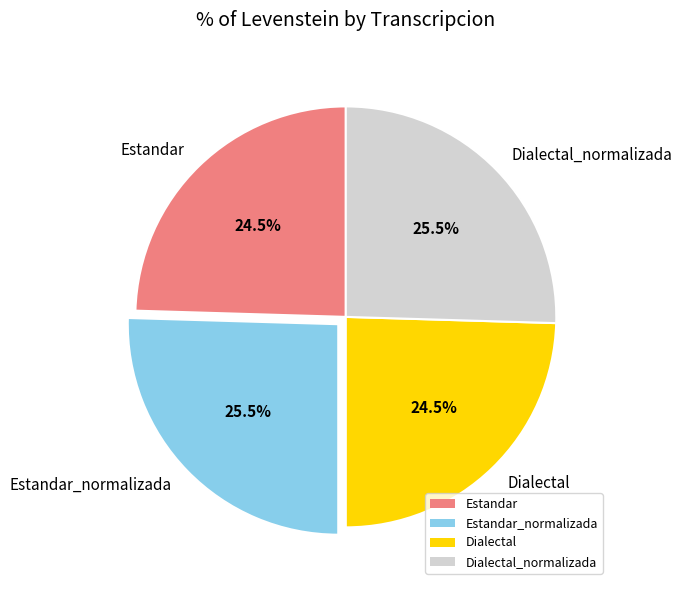

Approximately how many times larger is the value at Dialectal_normalizada compared to Dialectal?

1.0